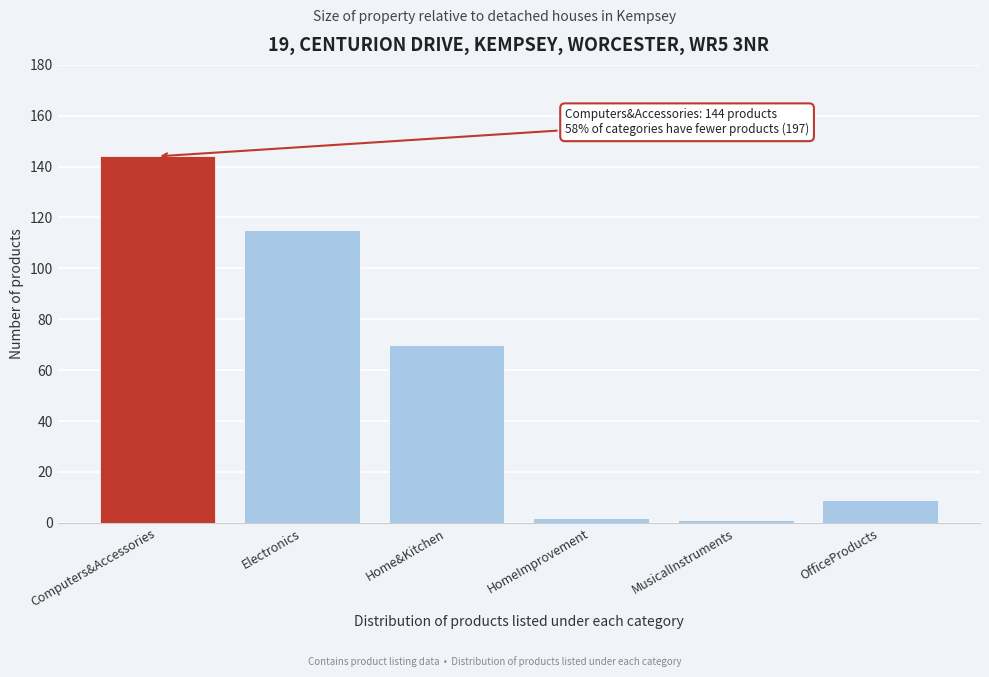

Reading left to right, list all the values displayed in this chart.

144	115	70	2	1	9